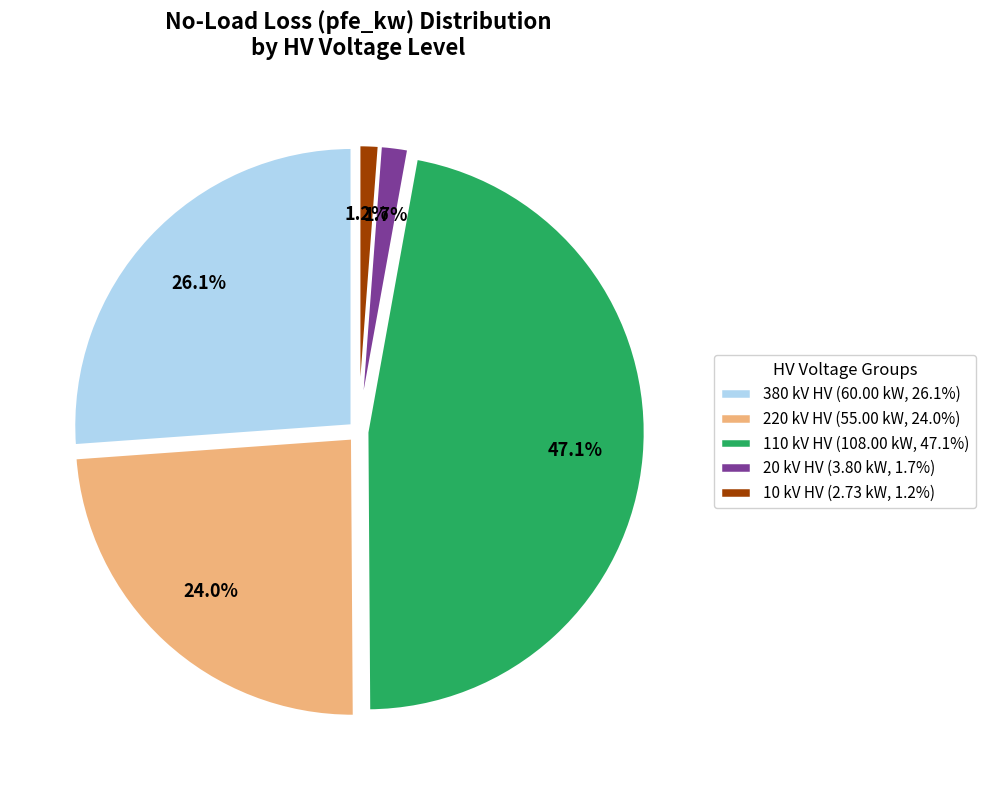

Which category has the biggest portion of the pie?

110 kV HV (108.00 kW, 47.1%)